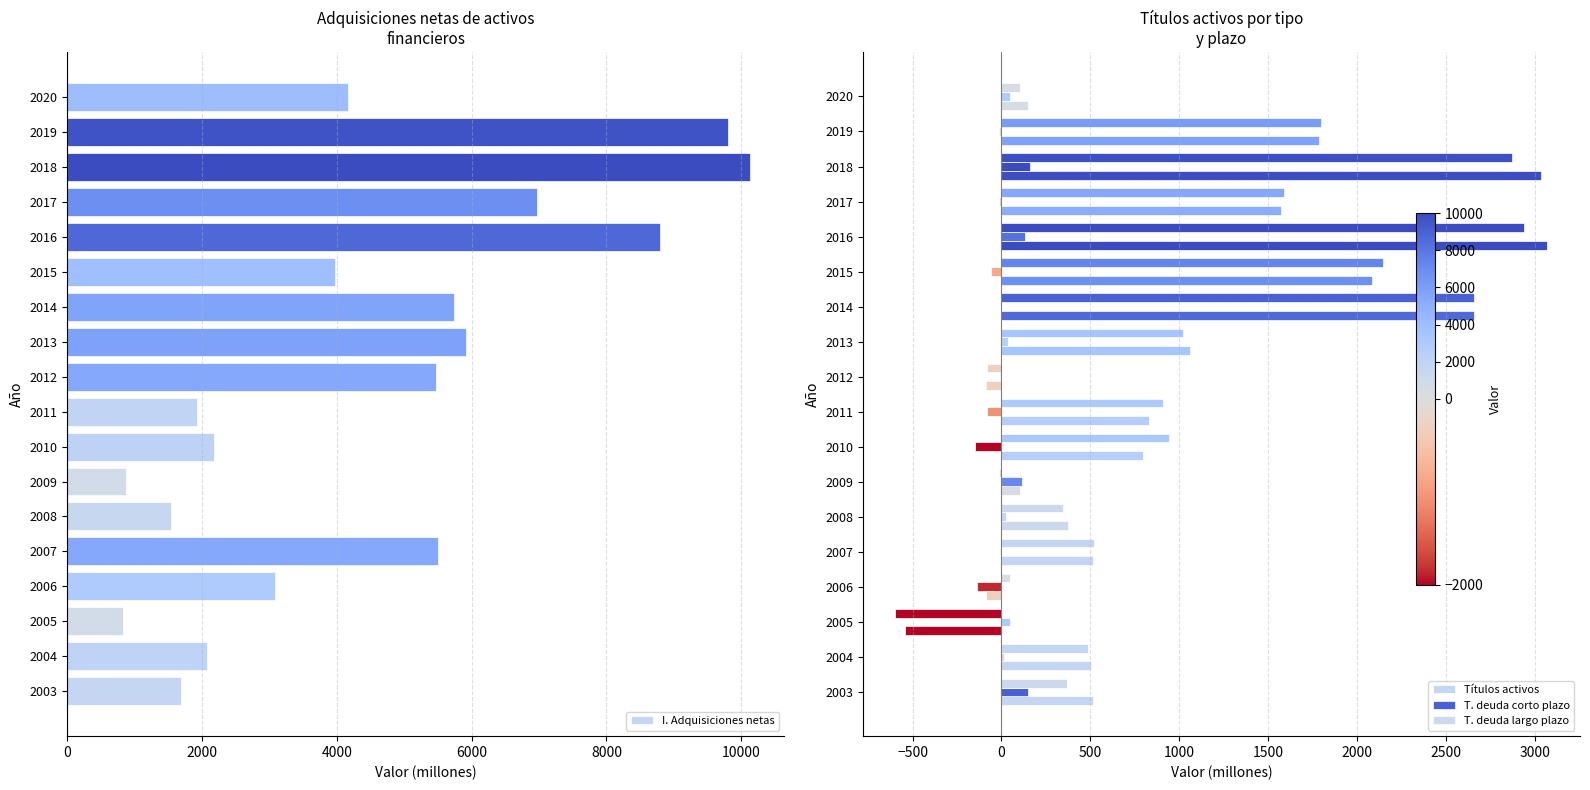

How many data points does each series have?

18